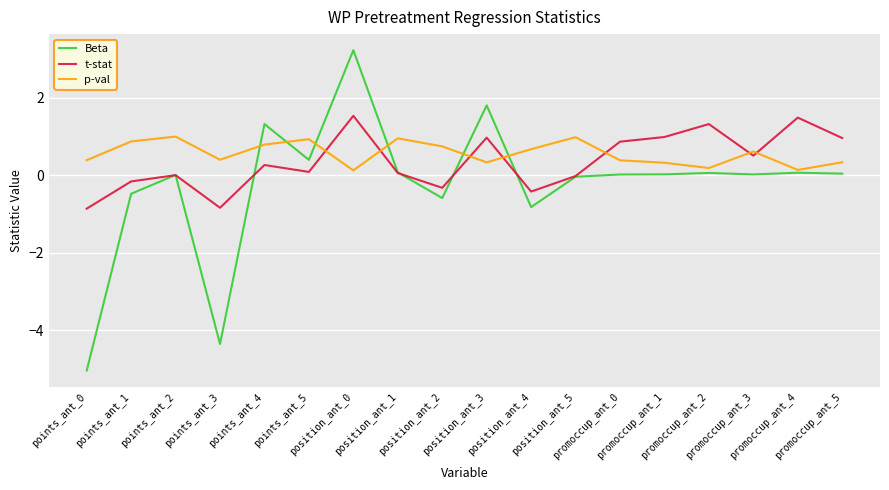

What is the maximum value shown in the chart?

3.2